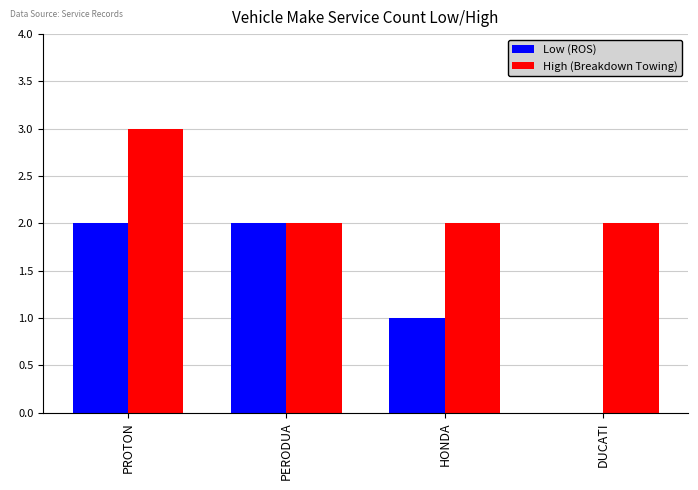

True or false: Low (ROS) has a value of 2 at PERODUA.

True